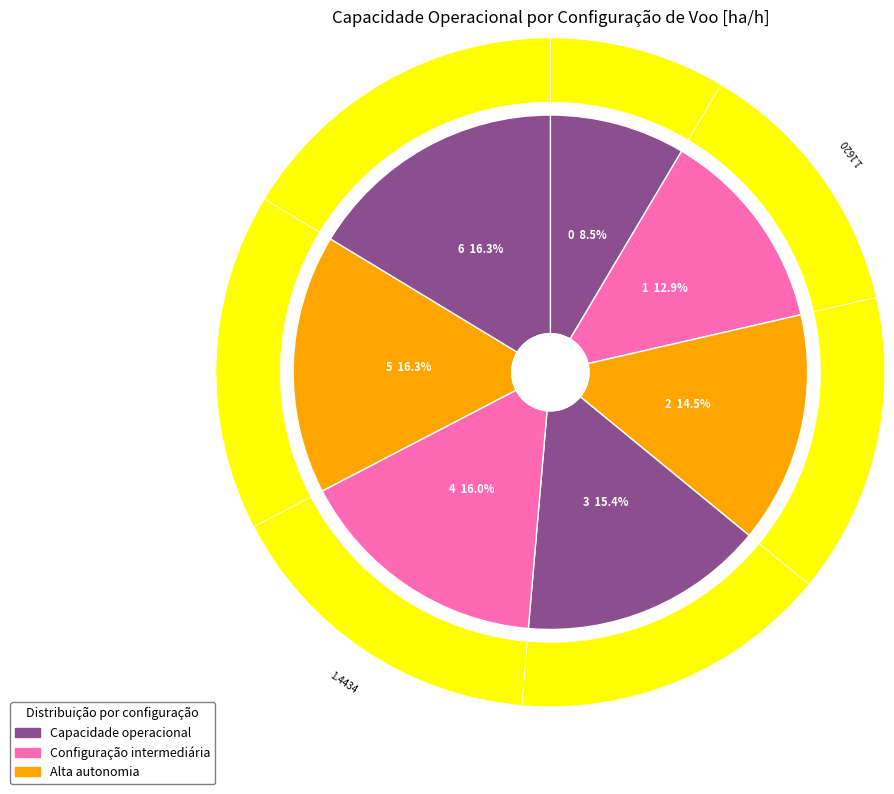

The 6 slice represents 16% of the pie. True or false?

True